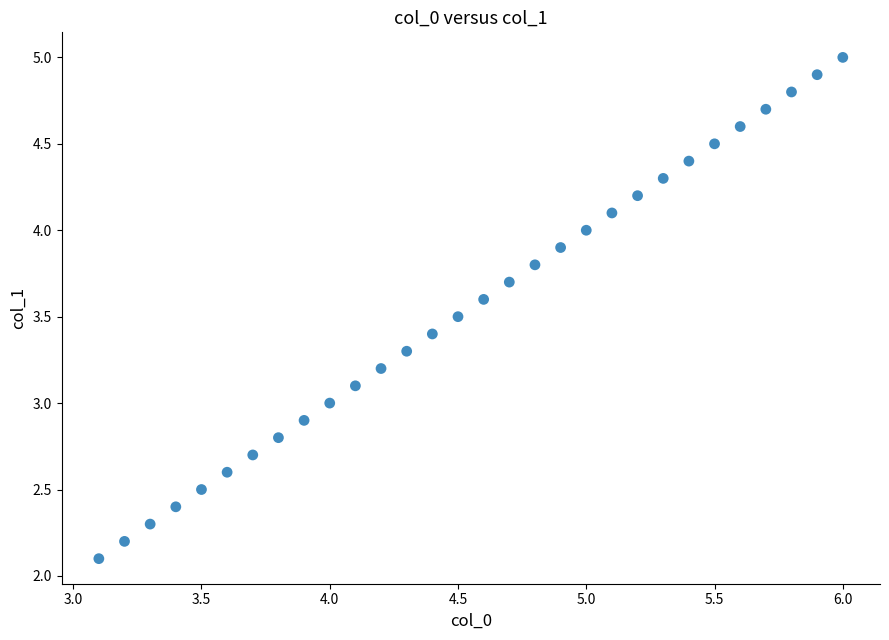

What is the range of Y values (max minus min)?

2.9